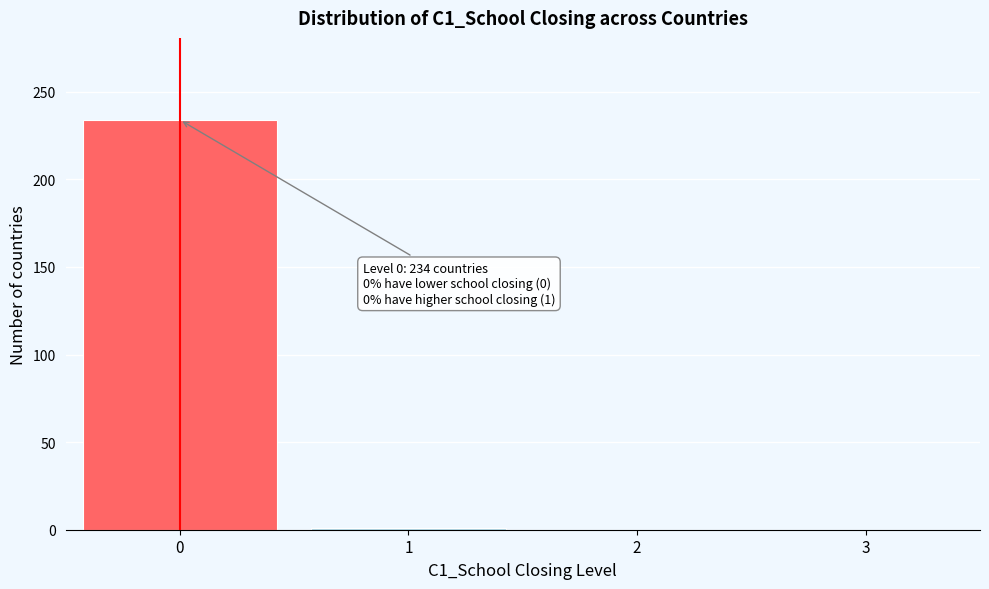

What is the change in value from 0 to 3?

-234